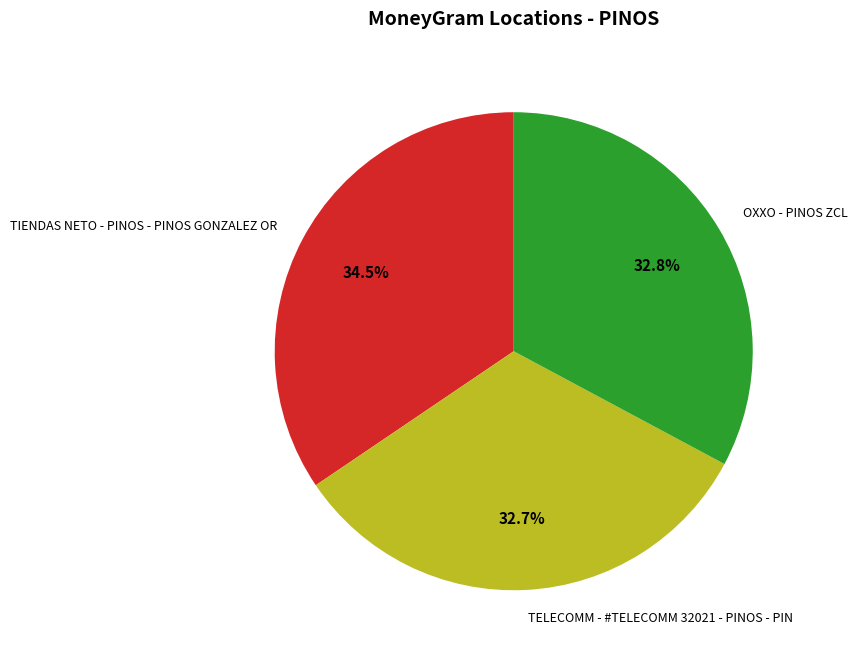

What percentage is the OXXO - PINOS ZCL slice, to the nearest percent?

33%